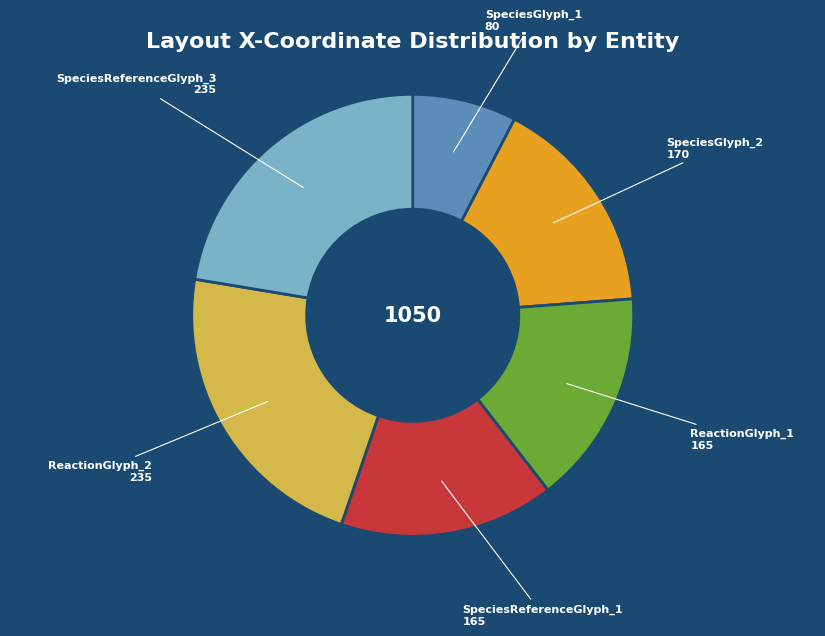

Does SpeciesReferenceGlyph_1 represent more than half of the total?

No